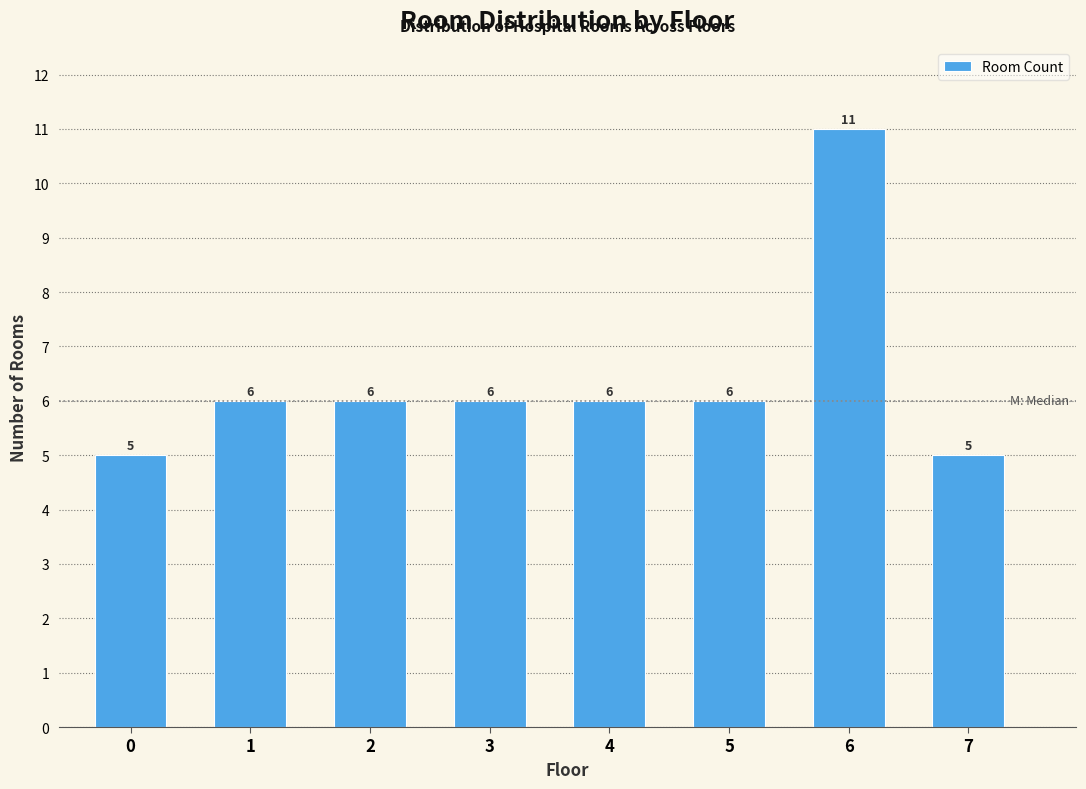

Reading right to left, extract all data points from this chart.

5	11	6	6	6	6	6	5